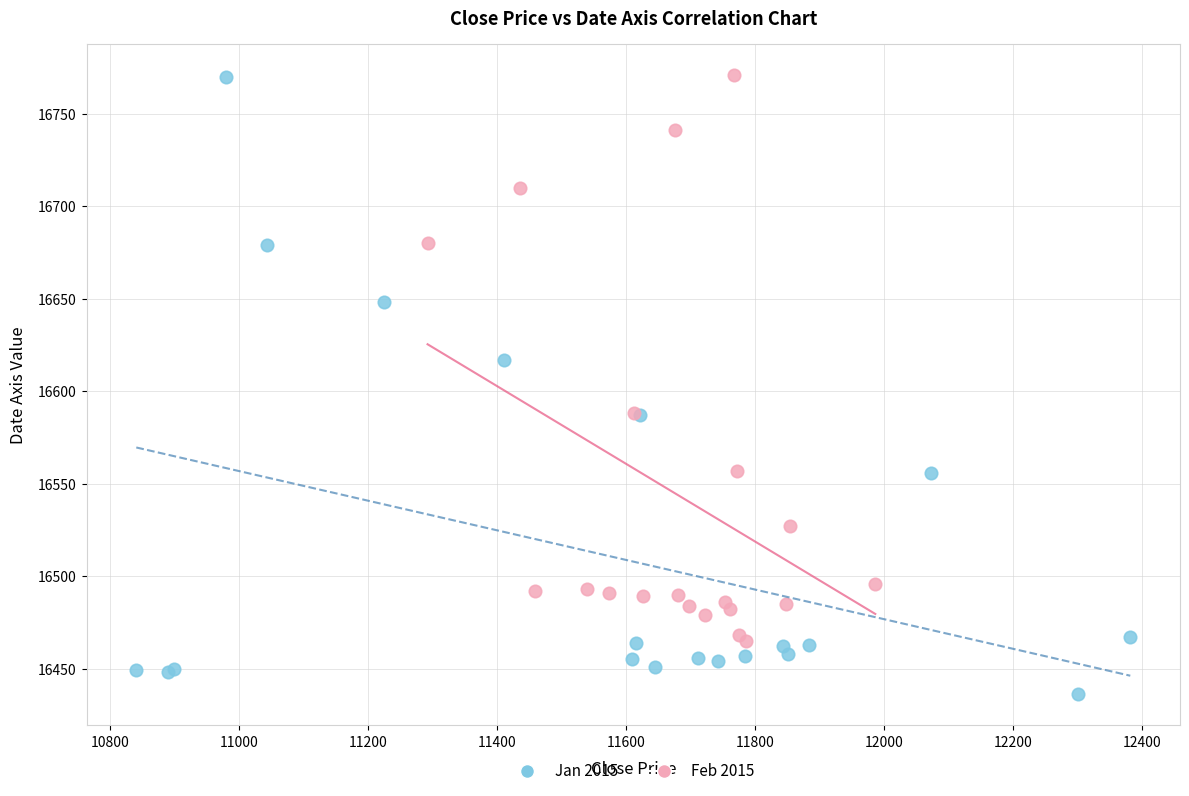

Which series reaches the minimum Y coordinate?

Jan 2015